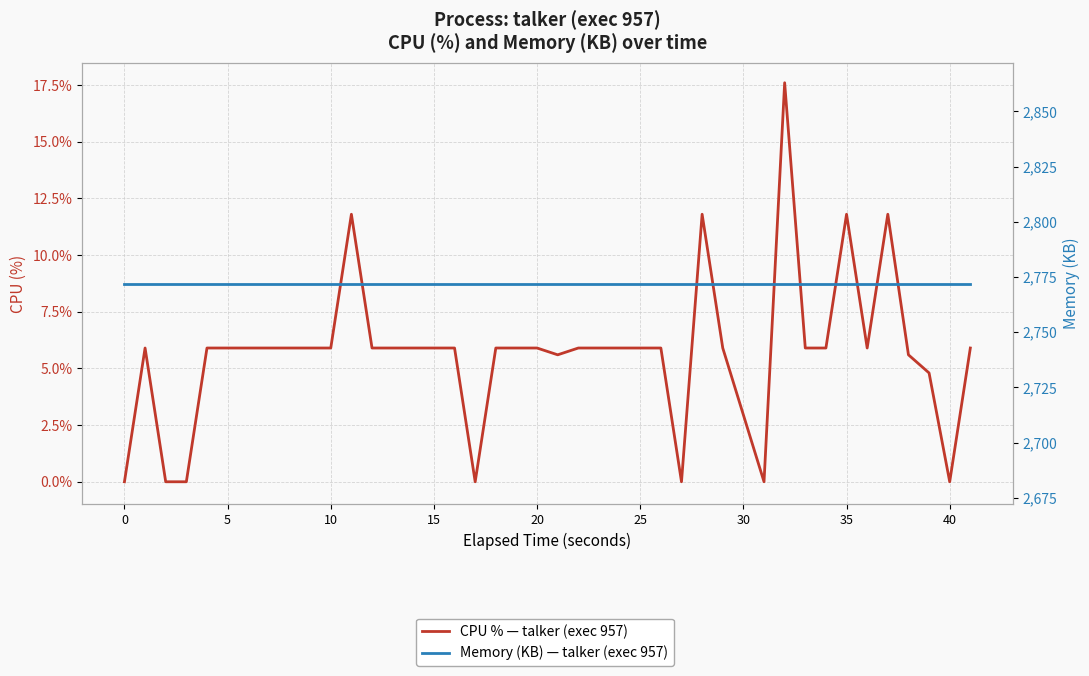

List the series in order of their peak value, lowest first.

CPU % — talker (exec 957), Memory (KB) — talker (exec 957)